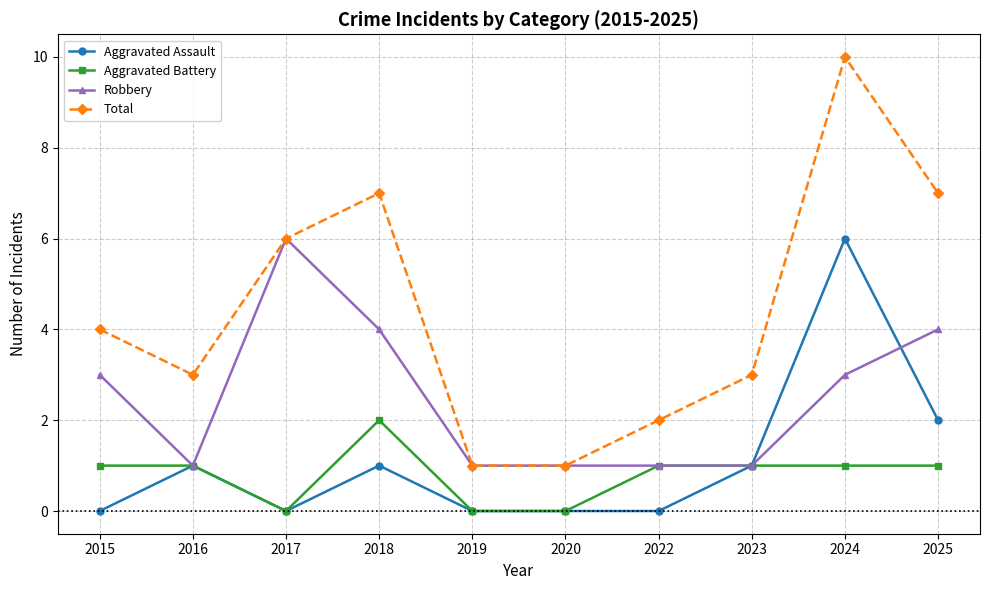

What is the average value of the Aggravated Assault series?

1